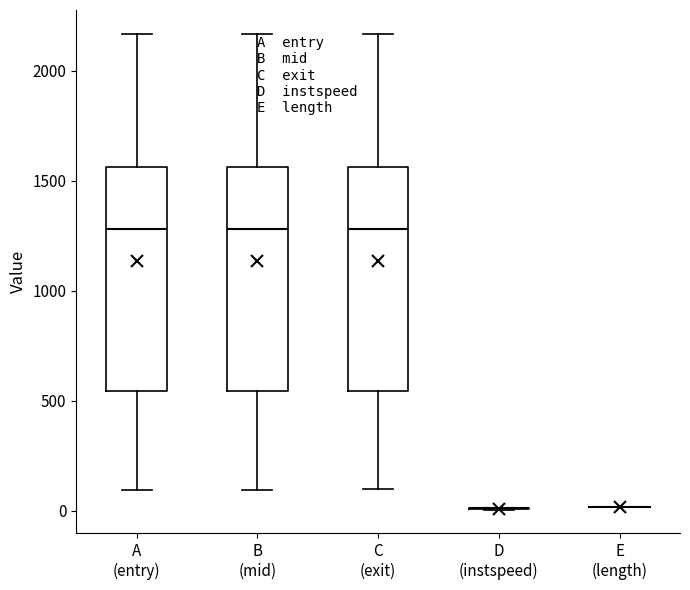

Reading left to right, read every box against the y-axis: the position of its median line, the range the box covers, and the ends of its whiskers. The values are not printed on the chart, so give them approximately, as read against the axis.

A (entry): median 1300, box 550 to 1550, whiskers 100 to 2150
B (mid): median 1300, box 550 to 1550, whiskers 100 to 2150
C (exit): median 1300, box 550 to 1550, whiskers 100 to 2150
D (instspeed): box collapsed to a line at 0, whiskers 0 to 0
E (length): box collapsed to a line at 0, whiskers 0 to 0